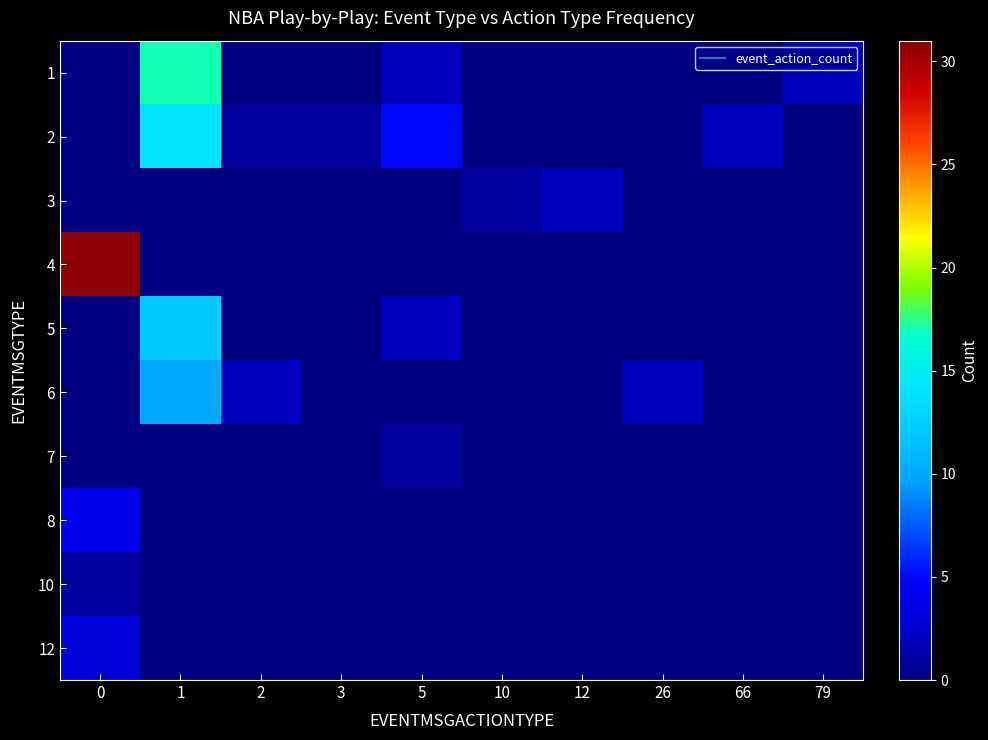

List the series in order of their peak value, highest first.

4, 1, 2, 5, 6, 8, 12, 3, 7, 10